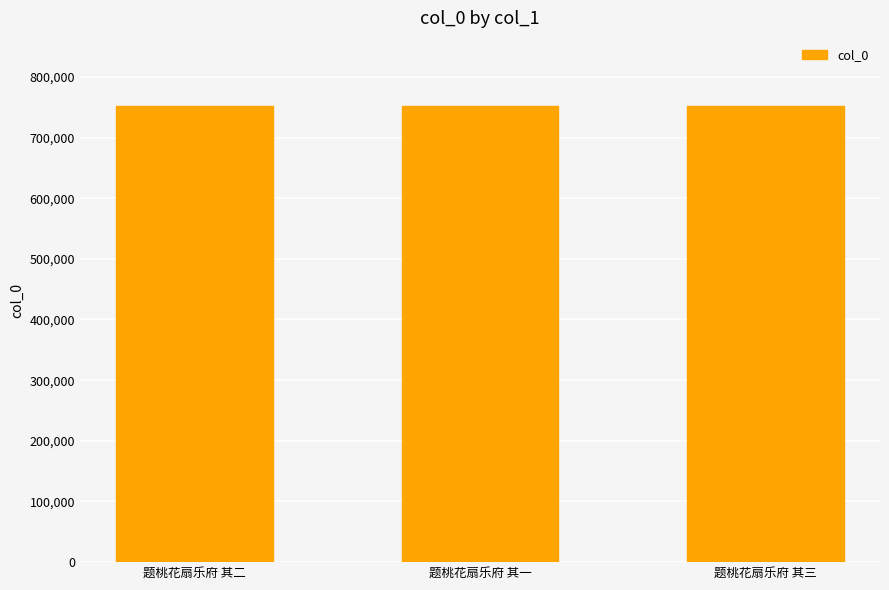

Read the value at 题桃花扇乐府 其一.

751495